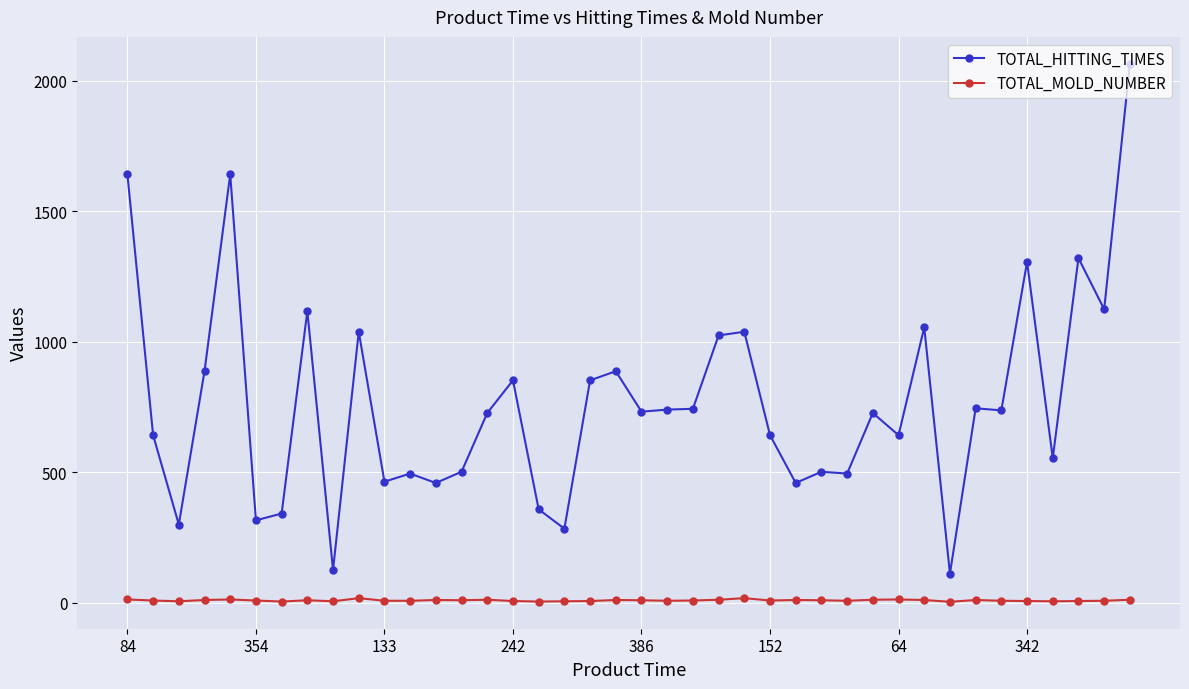

True or false: TOTAL_MOLD_NUMBER and TOTAL_HITTING_TIMES intersect in this chart.

False